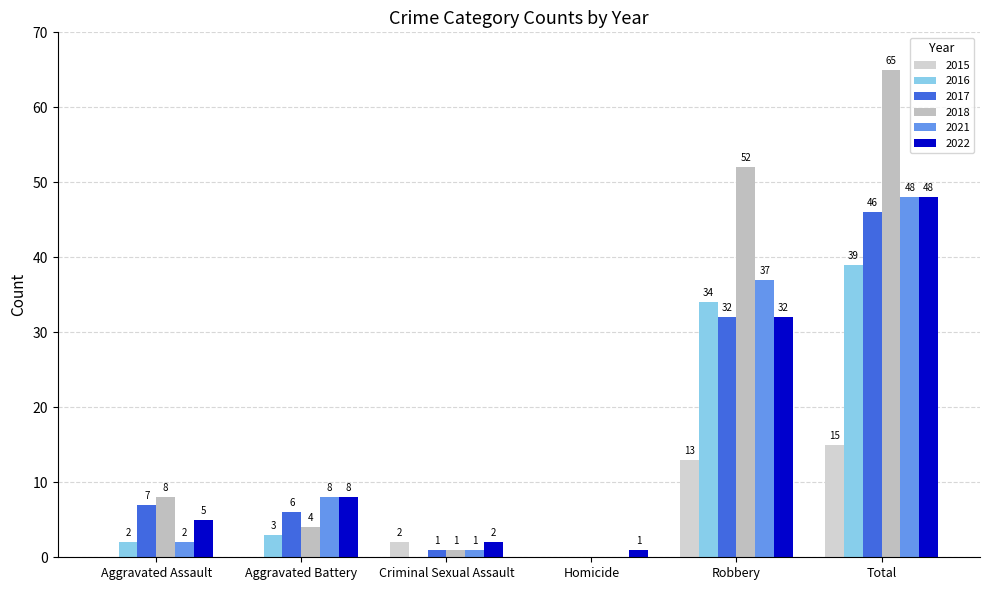

At which category is the sum across all series the highest?

Total